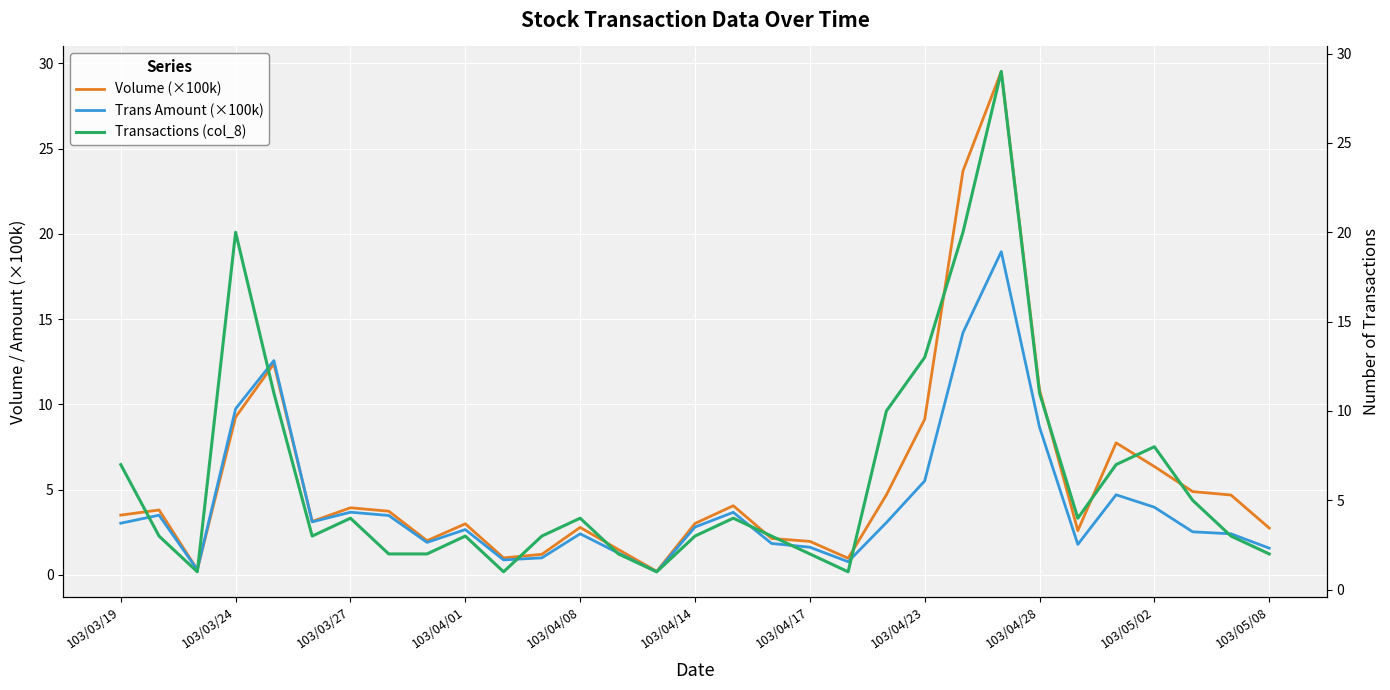

Is the value of Volume (×100k) at 28 greater than the value of Trans Amount (×100k) at 20?

Yes